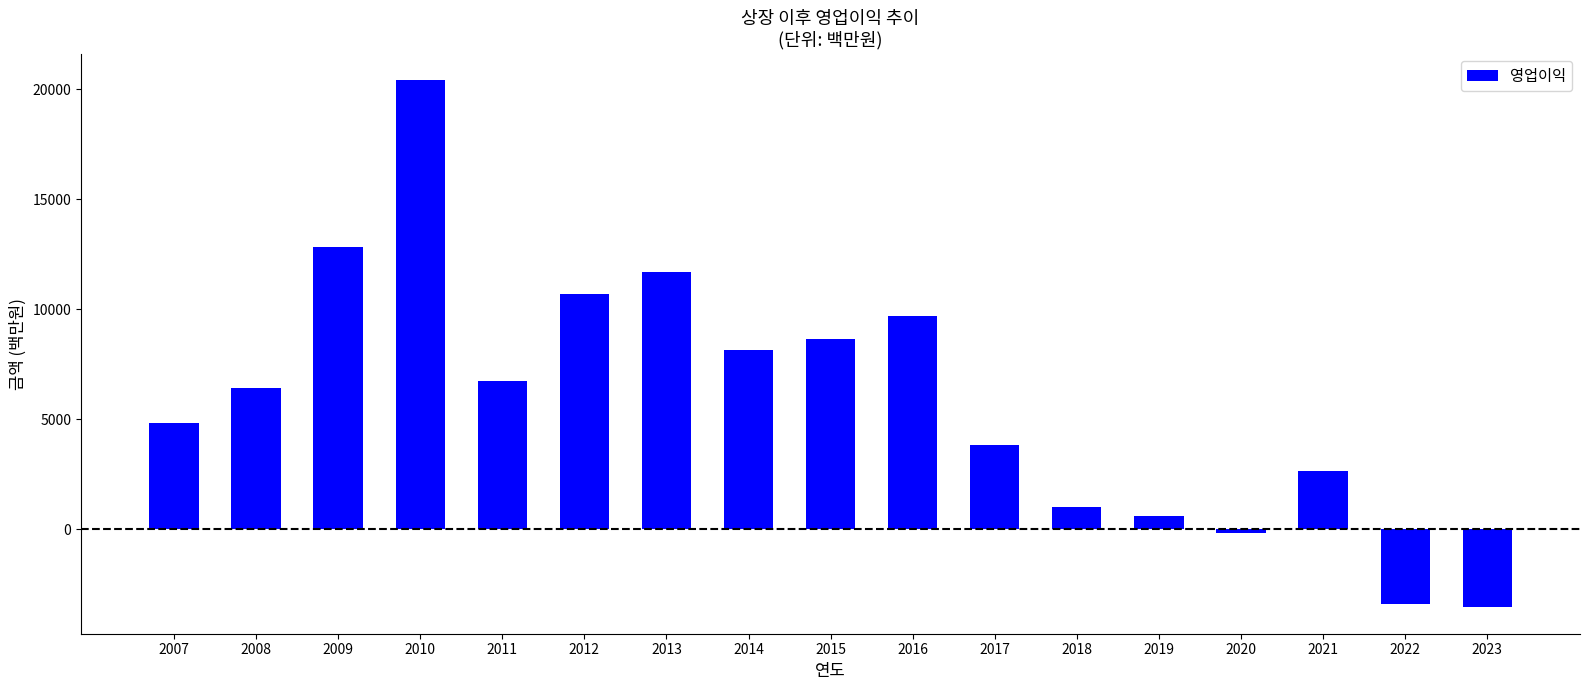

What is the change in value from 2015 to 2017?

-4832